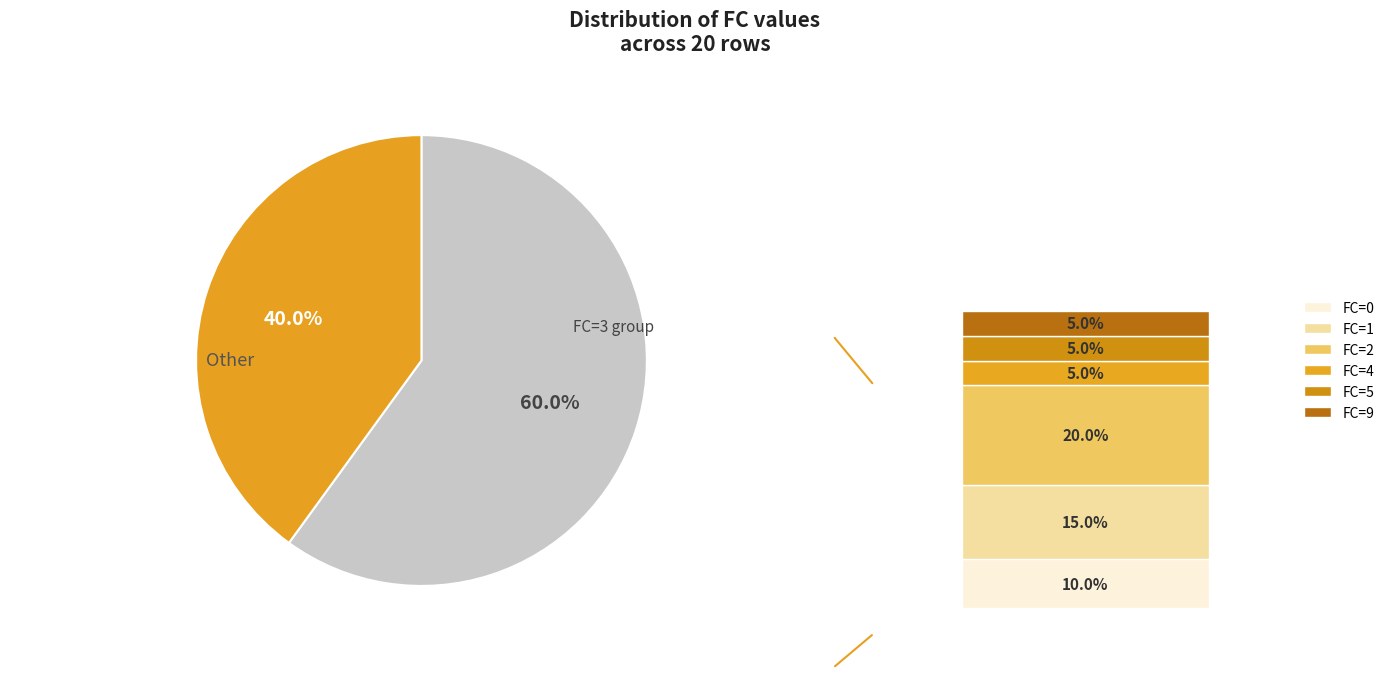

What is the change in value from FC_1 to FC_4?

-2